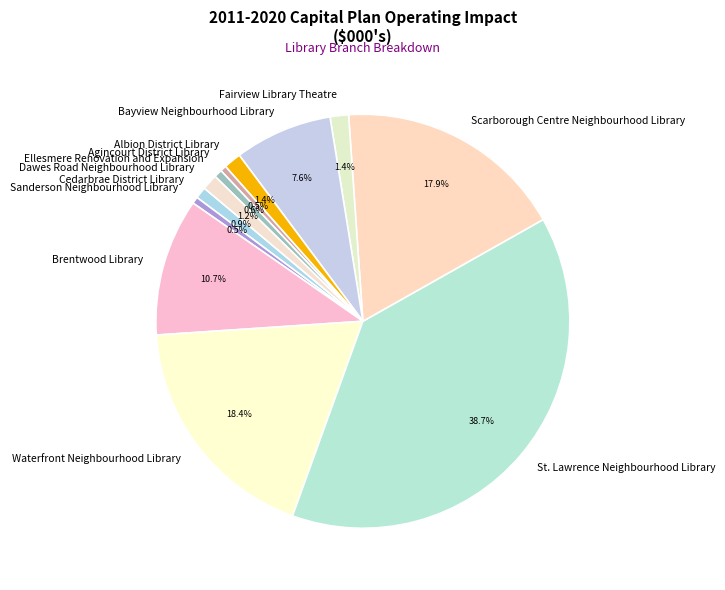

To the nearest percent, what is the average slice percentage?

8%